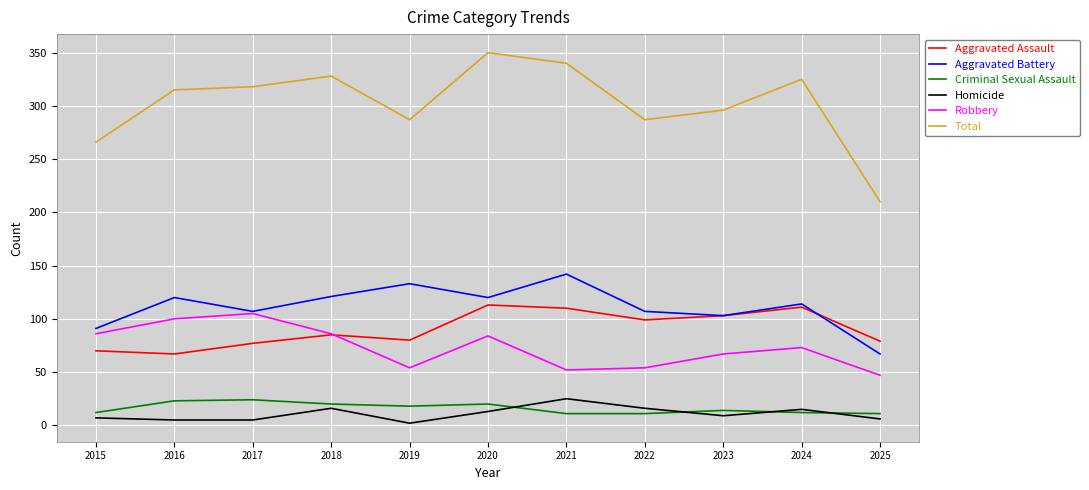

True or false: Aggravated Battery and Criminal Sexual Assault cross at least once.

False